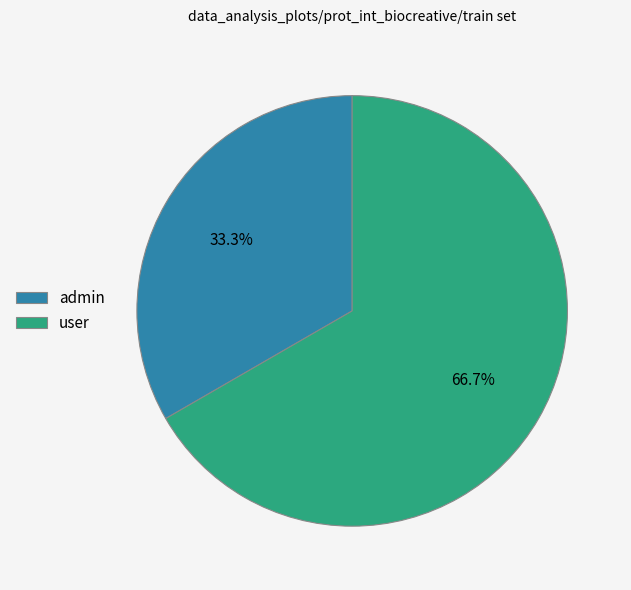

To the nearest percent, what is the combined percentage of user and admin?

100%